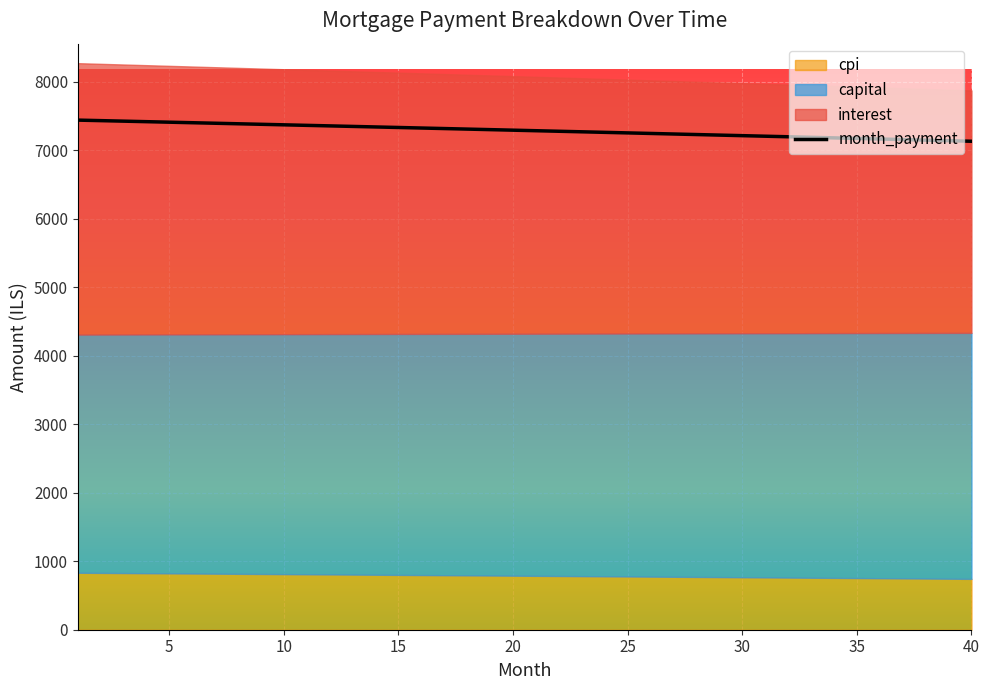

Reading left to right, list all the values displayed in this chart.

interest: 1=3961.6	2=3951.2	3=3940.7	4=3930.2	5=3919.6	6=3909.1	7=3898.5	8=3887.9	9=3877.3	10=3866.7	11=3856.1	12=3845.4	13=3834.7	14=3824.0	15=3813.3	16=3802.5	17=3791.7	18=3780.9	19=3770.1	20=3759.3	21=3748.4	22=3737.6	23=3726.7	24=3715.8	25=3704.8	26=3693.9	27=3682.9	28=3671.9	29=3660.9	30=3649.8	31=3638.8	32=3627.7	33=3616.6	34=3605.5	35=3594.3	36=3583.1	37=3572.0	38=3560.7	39=3549.5	40=3538.3
capital: 1=3475.1	2=3478.0	3=3480.9	4=3483.8	5=3486.7	6=3489.6	7=3492.5	8=3495.4	9=3498.4	10=3501.3	11=3504.2	12=3507.1	13=3510.0	14=3513.0	15=3515.9	16=3518.8	17=3521.7	18=3524.7	19=3527.6	20=3530.6	21=3533.5	22=3536.4	23=3539.4	24=3542.3	25=3545.3	26=3548.2	27=3551.2	28=3554.2	29=3557.1	30=3560.1	31=3563.1	32=3566.0	33=3569.0	34=3572.0	35=3574.9	36=3577.9	37=3580.9	38=3583.9	39=3586.9	40=3589.9
month_payment: 1=7436.7	2=7429.2	3=7421.6	4=7414.0	5=7406.4	6=7398.7	7=7391.1	8=7383.4	9=7375.7	10=7368.0	11=7360.2	12=7352.5	13=7344.7	14=7336.9	15=7329.1	16=7321.3	17=7313.5	18=7305.6	19=7297.8	20=7289.9	21=7281.9	22=7274.0	23=7266.1	24=7258.1	25=7250.1	26=7242.1	27=7234.1	28=7226.0	29=7218.0	30=7209.9	31=7201.8	32=7193.7	33=7185.6	34=7177.4	35=7169.3	36=7161.1	37=7152.9	38=7144.6	39=7136.4	40=7128.1
cpi: 1=831.1	2=828.9	3=826.7	4=824.5	5=822.3	6=820.1	7=817.8	8=815.6	9=813.4	10=811.1	11=808.9	12=806.6	13=804.4	14=802.1	15=799.9	16=797.6	17=795.3	18=793.1	19=790.8	20=788.5	21=786.2	22=783.9	23=781.6	24=779.3	25=777.0	26=774.7	27=772.4	28=770.1	29=767.7	30=765.4	31=763.1	32=760.8	33=758.4	34=756.1	35=753.7	36=751.4	37=749.0	38=746.6	39=744.3	40=741.9